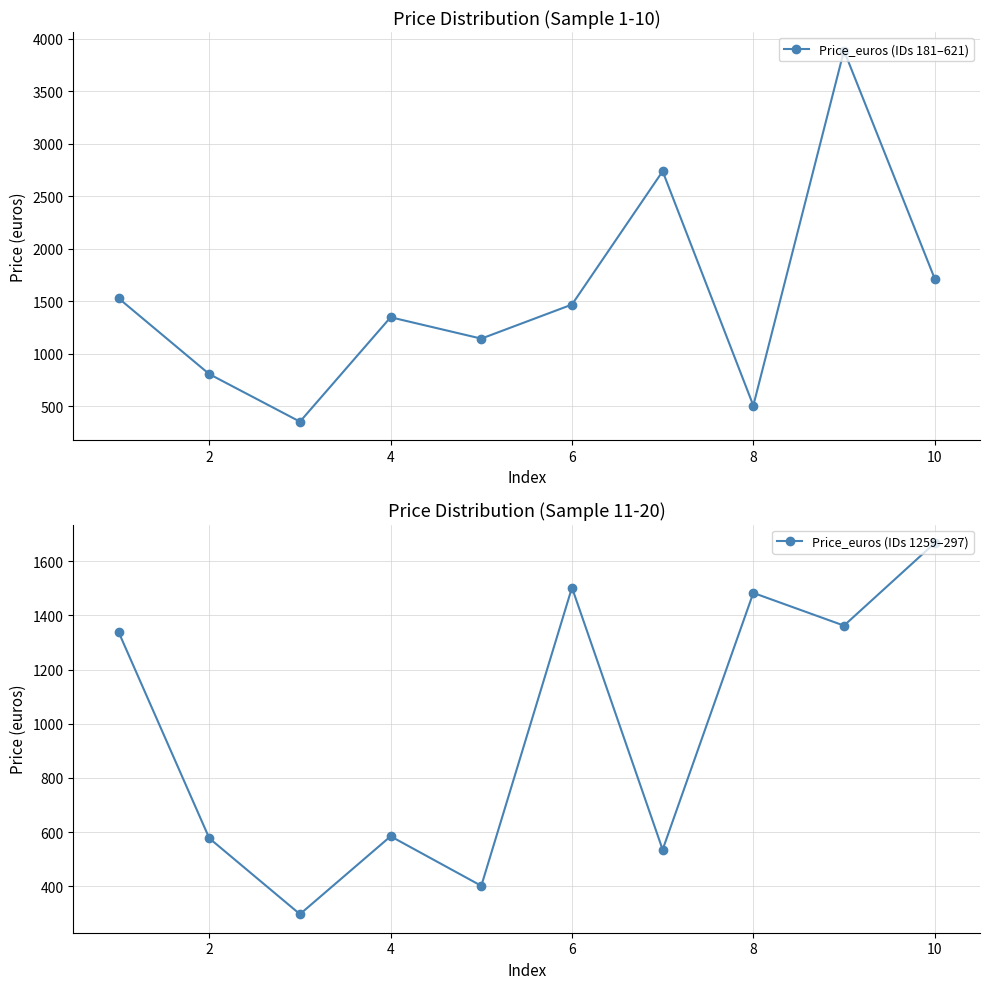

Is it true that Price_euros (IDs 1259–297) equals 652.0 at 8?

False